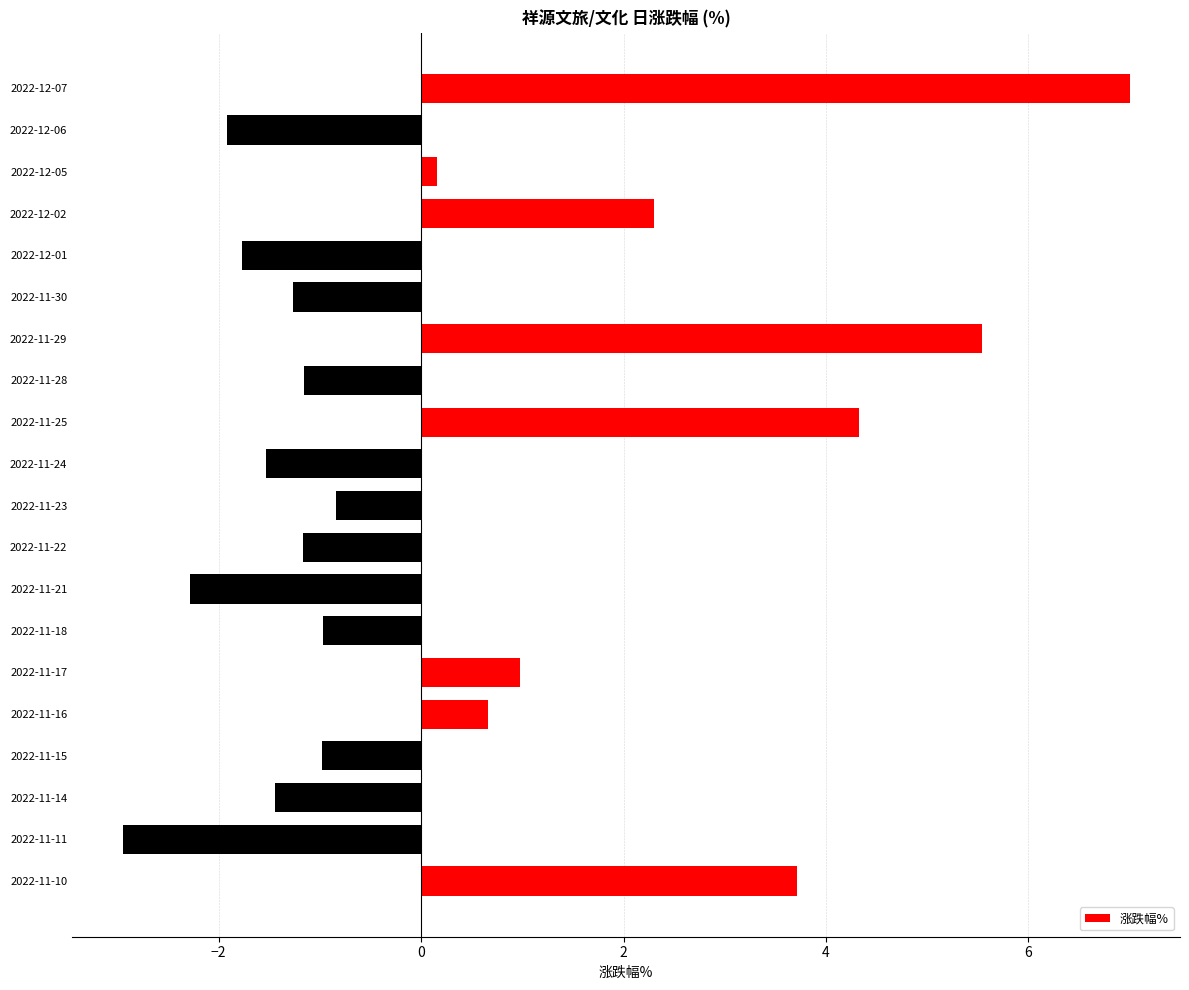

What is the change in value from 2022-12-06 to 2022-12-02?

+4.2